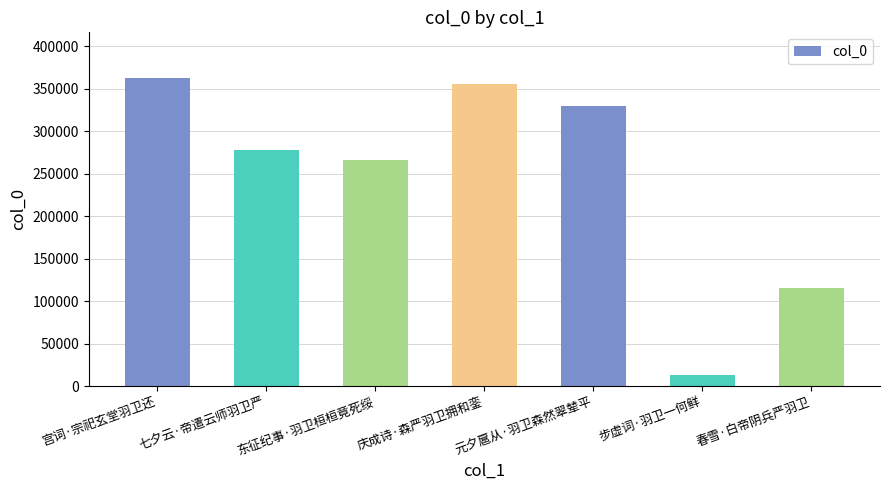

Where does the data first go above 278045?

宫词·宗祀玄堂羽卫还